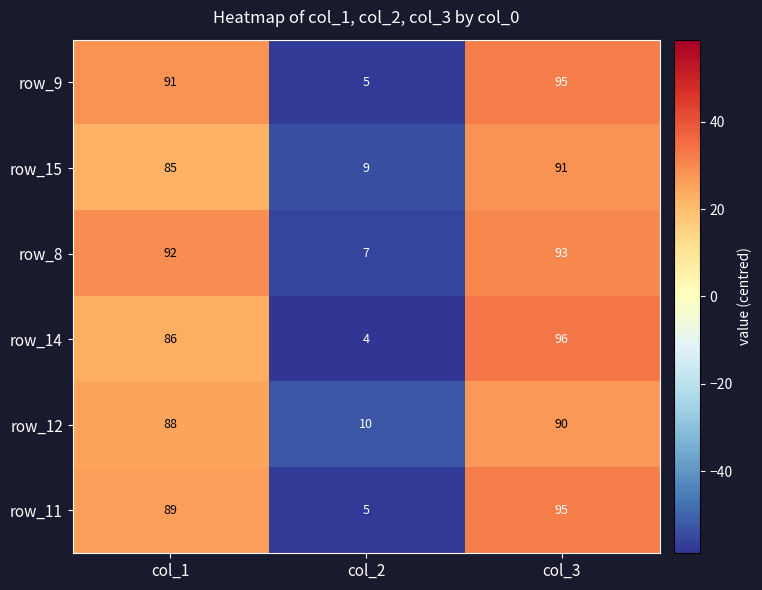

Is it true that row_14 equals 86 at col_1?

True